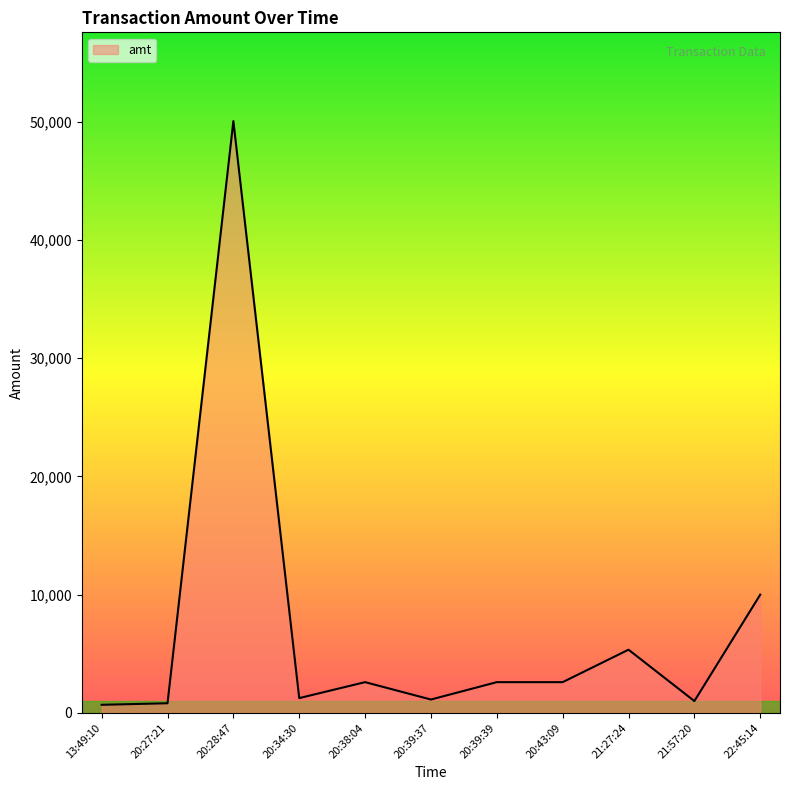

What is the smallest value displayed?

684